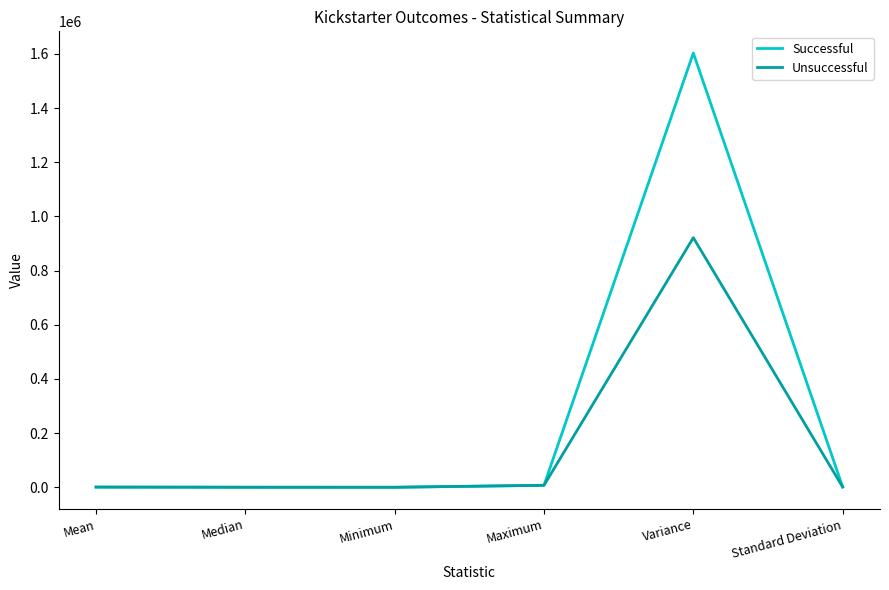

What is the maximum value shown in the chart?

1603373.7